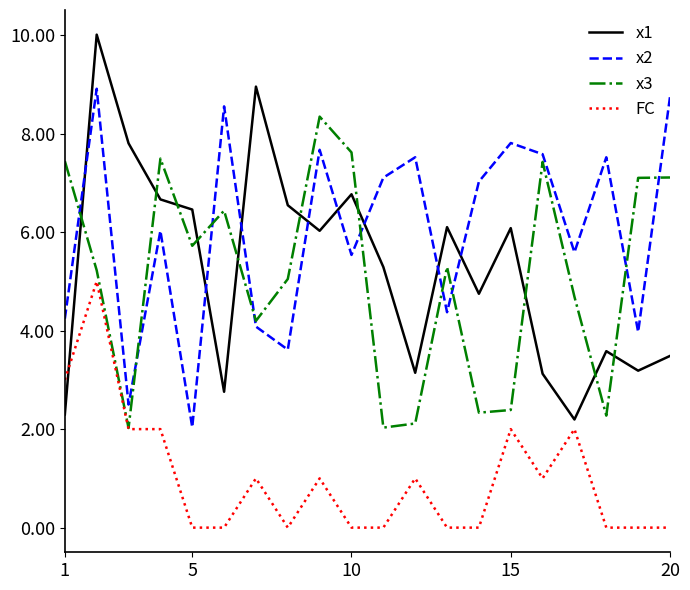

Which series has the largest total across all categories?

x2